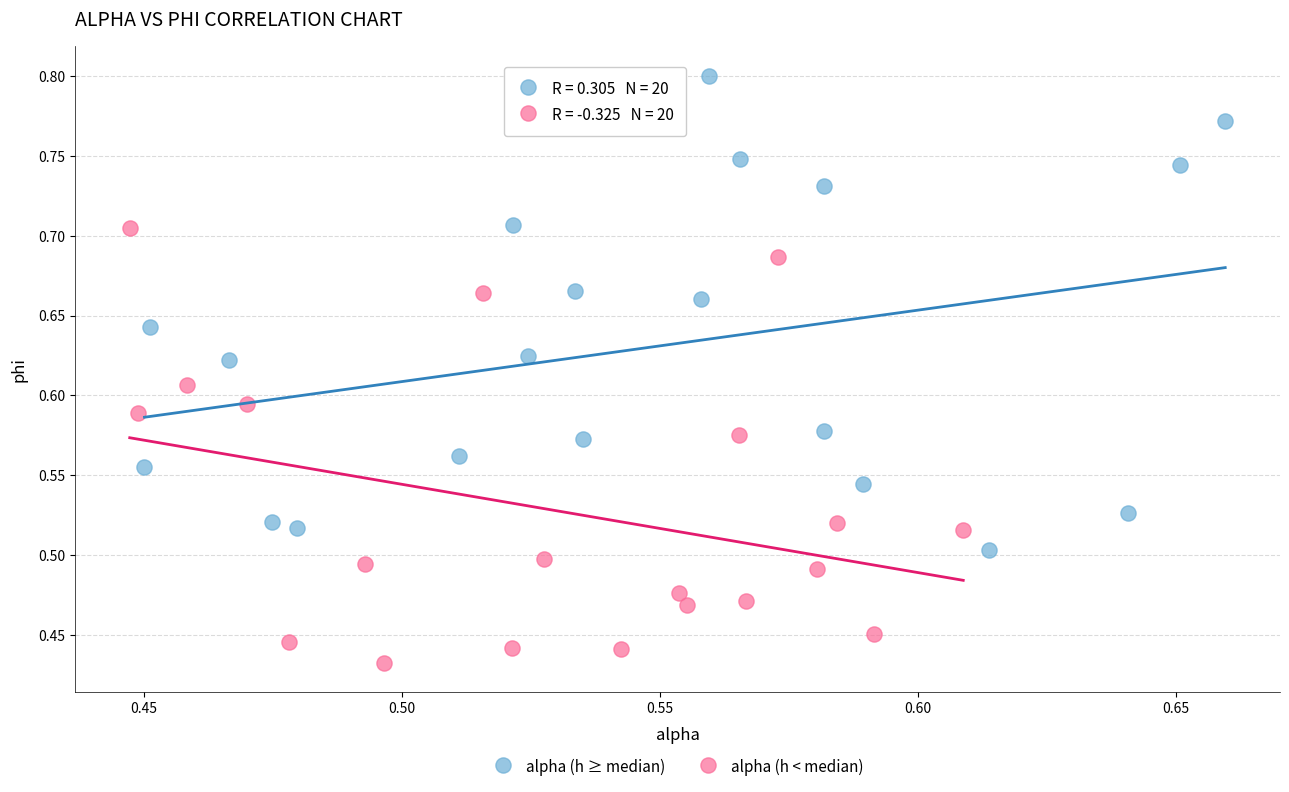

What are all the series names shown in the legend?

alpha (h ≥ median), alpha (h < median)